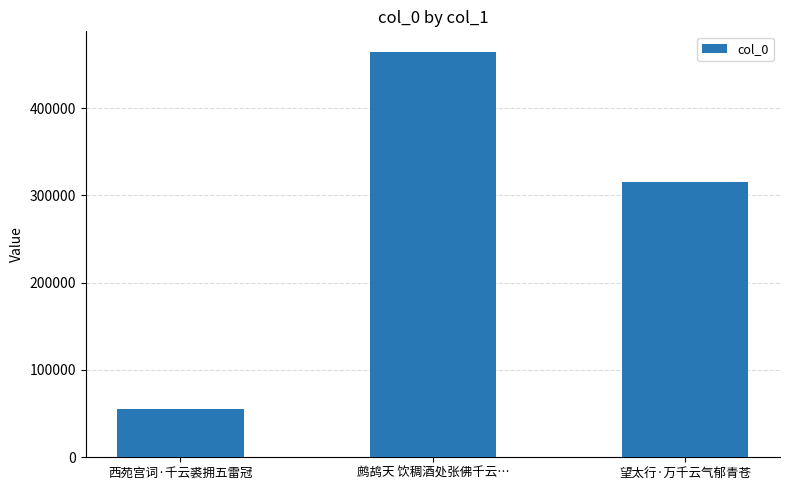

How many values are between 55239 and 464652?

3